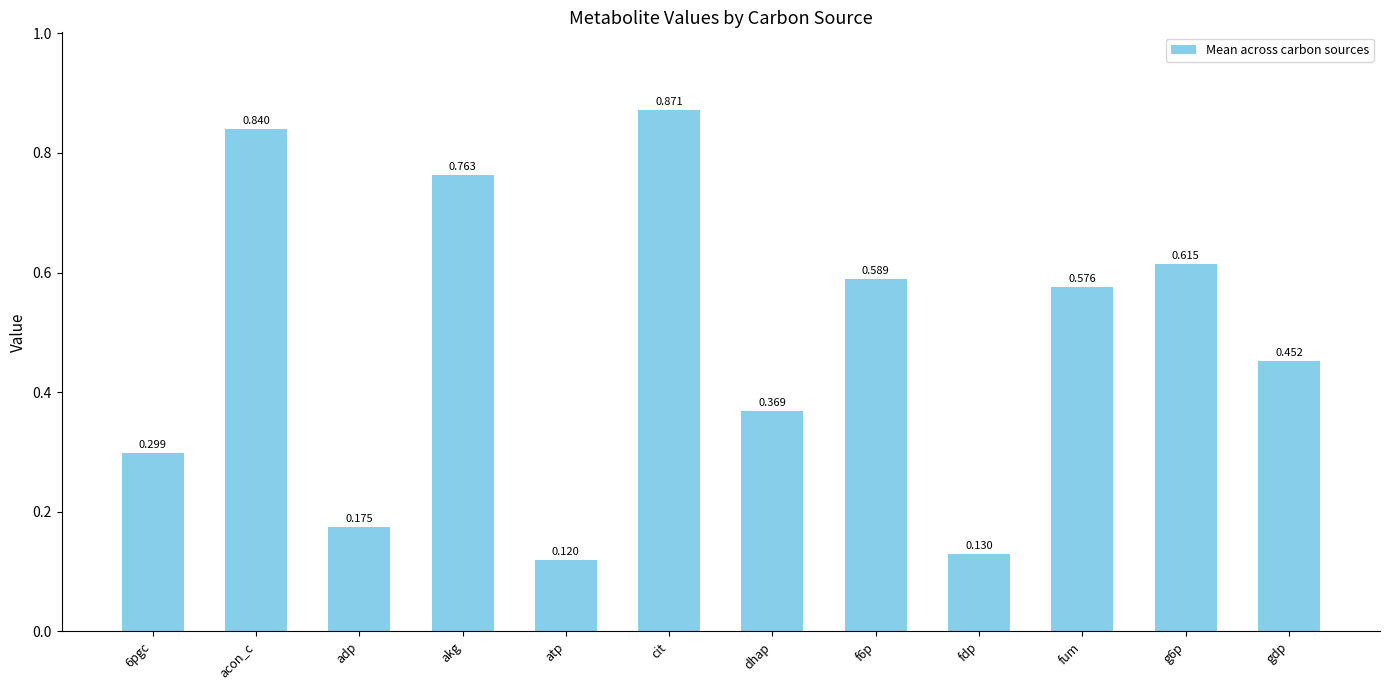

The value at f6p is 1.0. True or false?

False